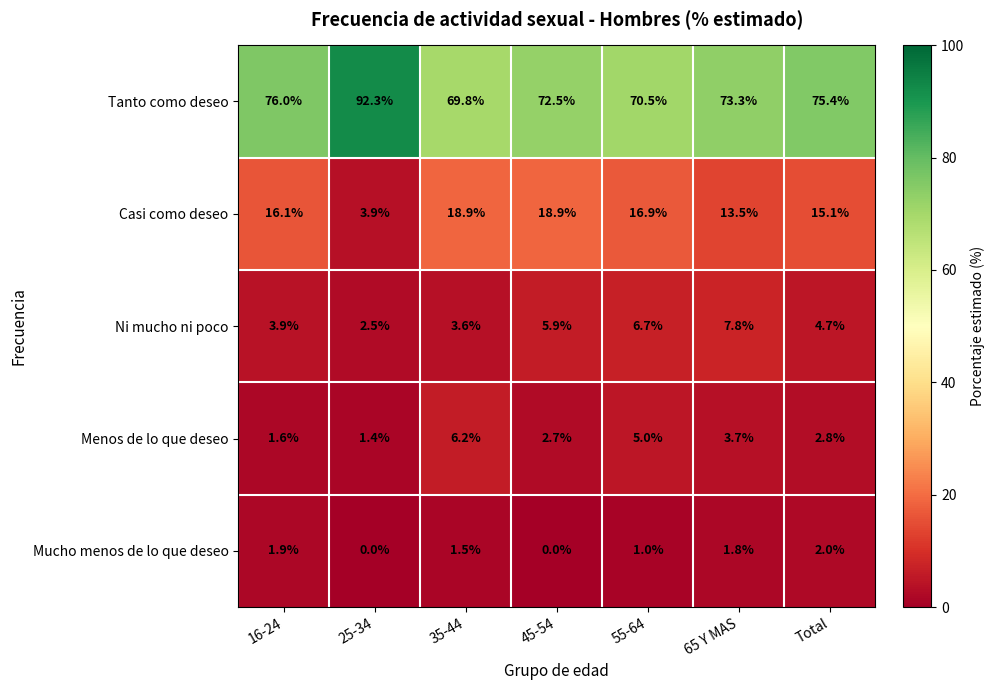

What is the total value across all series at 65 Y MAS?

100.1